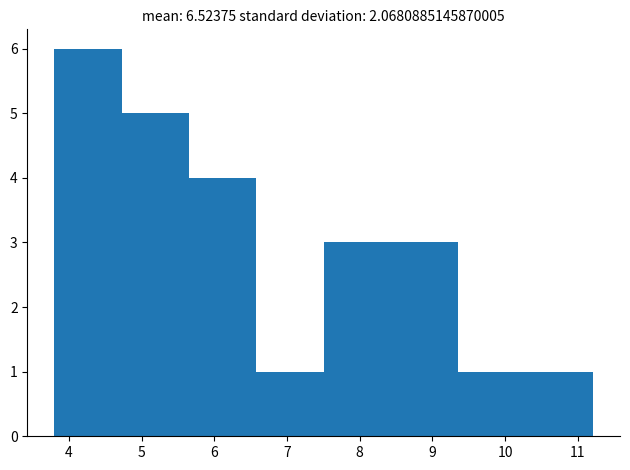

How tall is the bar that spans 6.6 to 7.5 on the x-axis? Neither the bar edges nor the heights are printed on the chart, so give them approximately, as read against the axes.

1